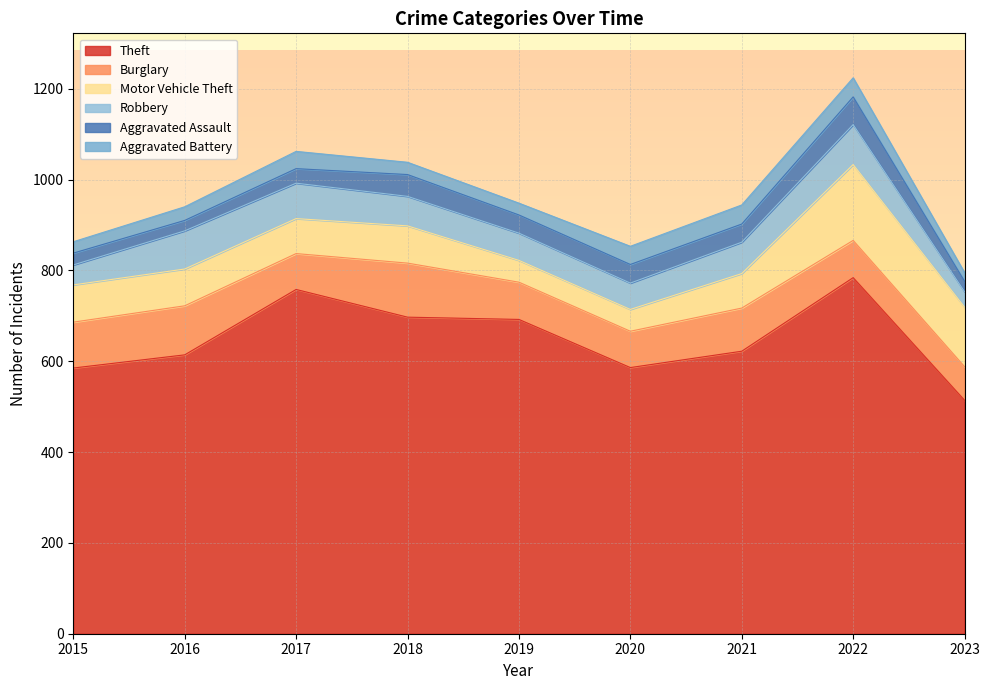

Reading right to left, list all the values displayed in this chart.

Theft: 514	784	622	586	692	697	758	614	585
Burglary: 74	82	95	80	82	119	79	108	101
Motor Vehicle Theft: 131	167	76	48	48	82	77	81	82
Robbery: 34	88	69	58	60	65	78	84	44
Aggravated Assault: 23	61	40	41	40	48	32	23	26
Aggravated Battery: 19	42	42	40	26	27	38	30	25